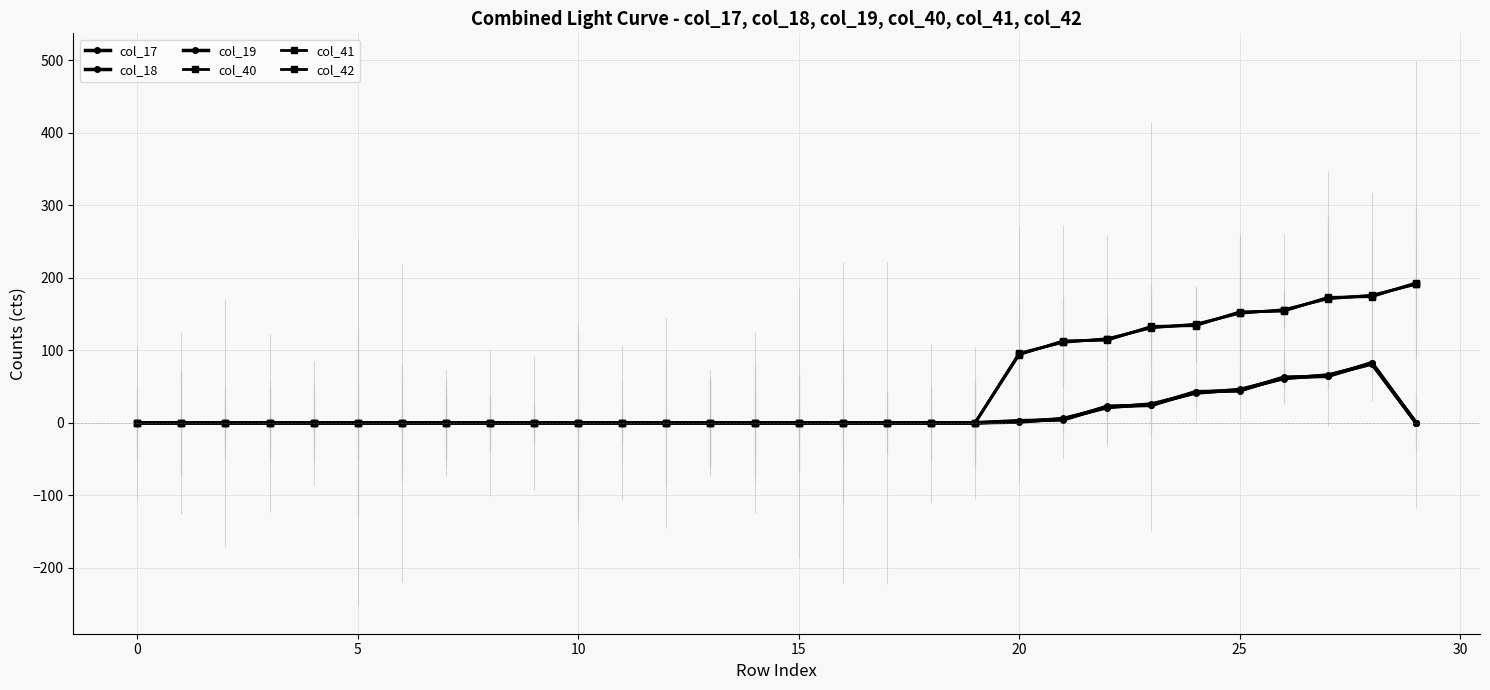

What is the label of the 17th point from the right?

13